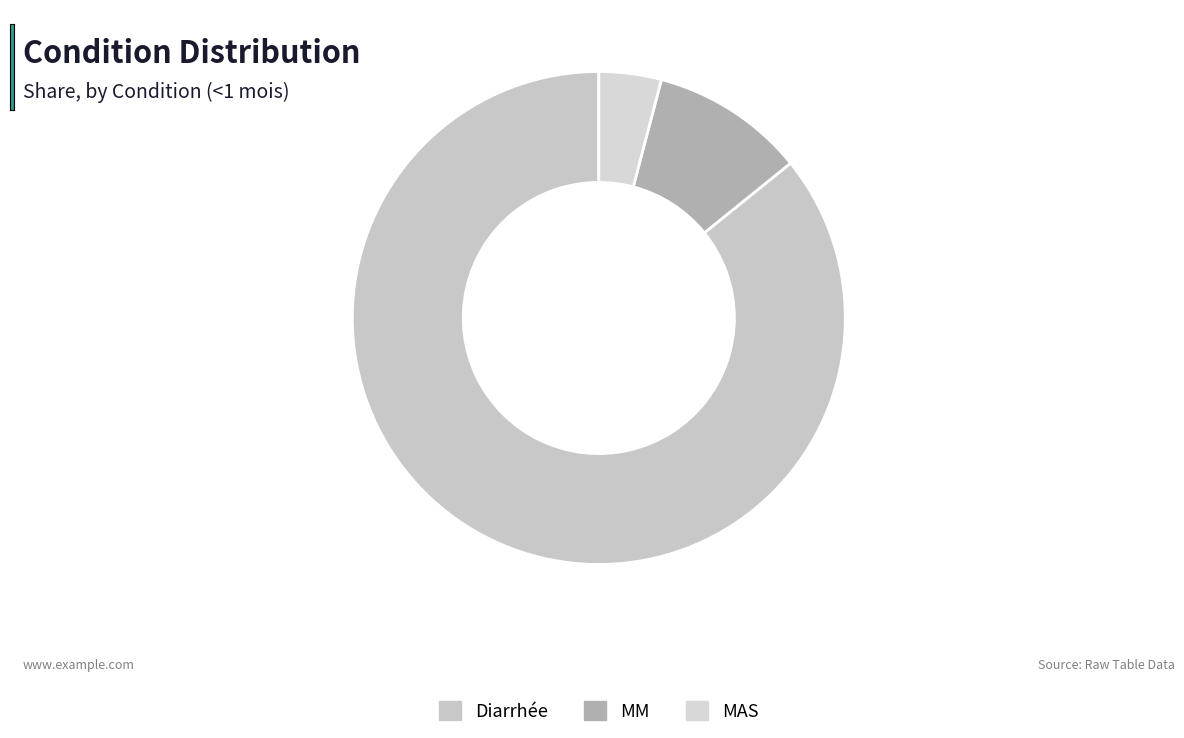

True or false: MAS accounts for 1% of the total.

False